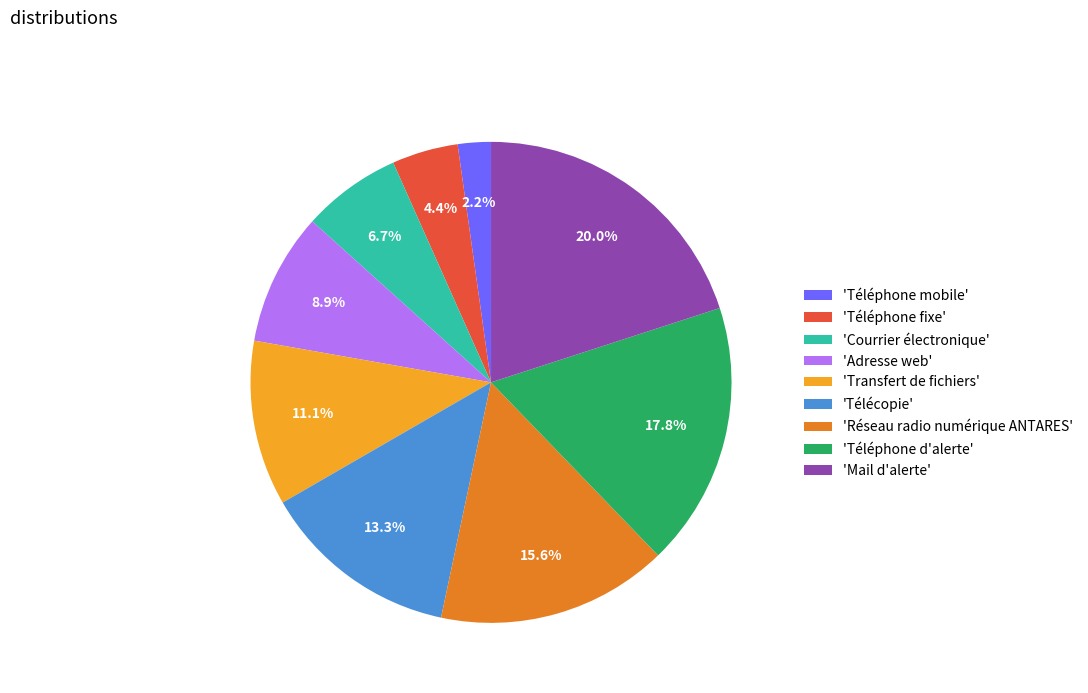

Between 'Téléphone mobile' and 'Téléphone d'alerte', which is larger?

'Téléphone d'alerte'